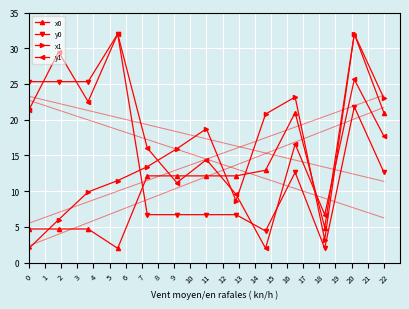

True or false: y0 has more than 0 interior local peaks.

True